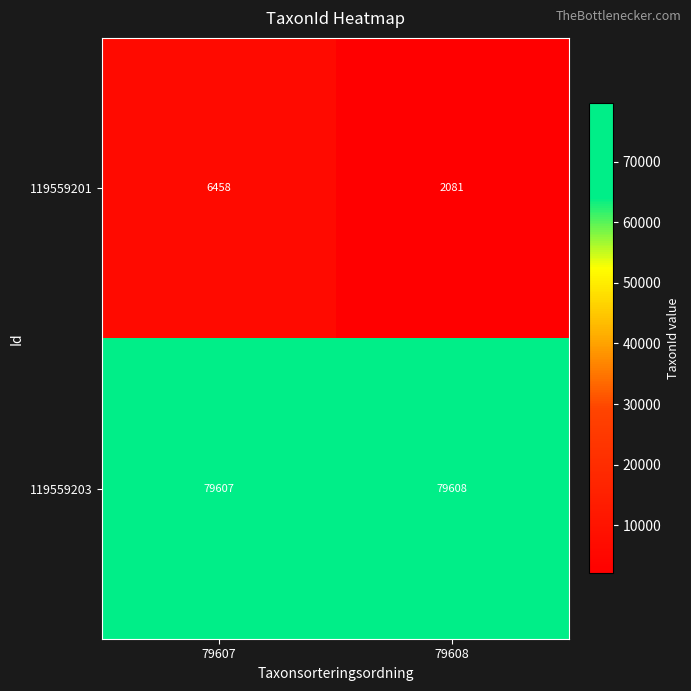

Is the value of 119559203 at 79607 greater than the value of 119559201 at 79608?

Yes